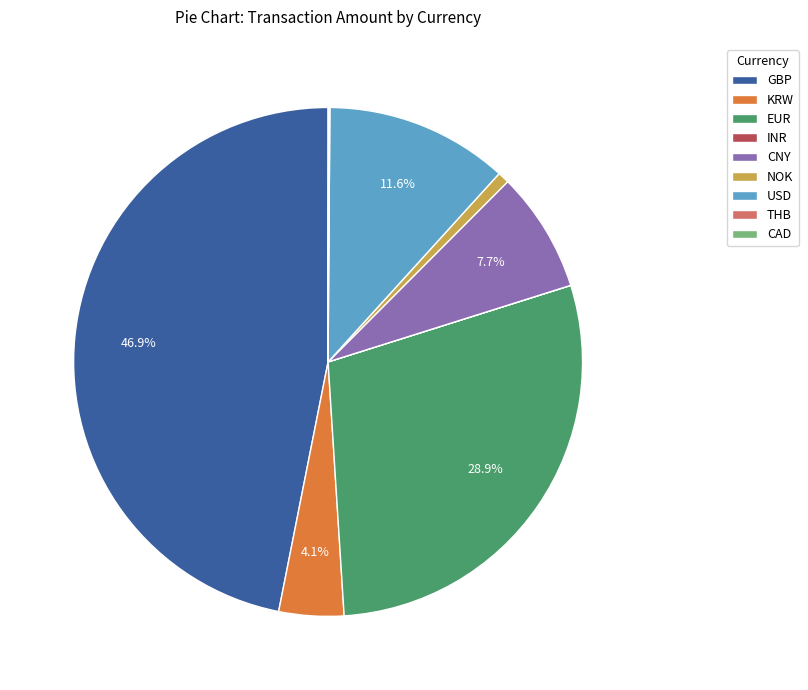

Which category has the biggest portion of the pie?

GBP